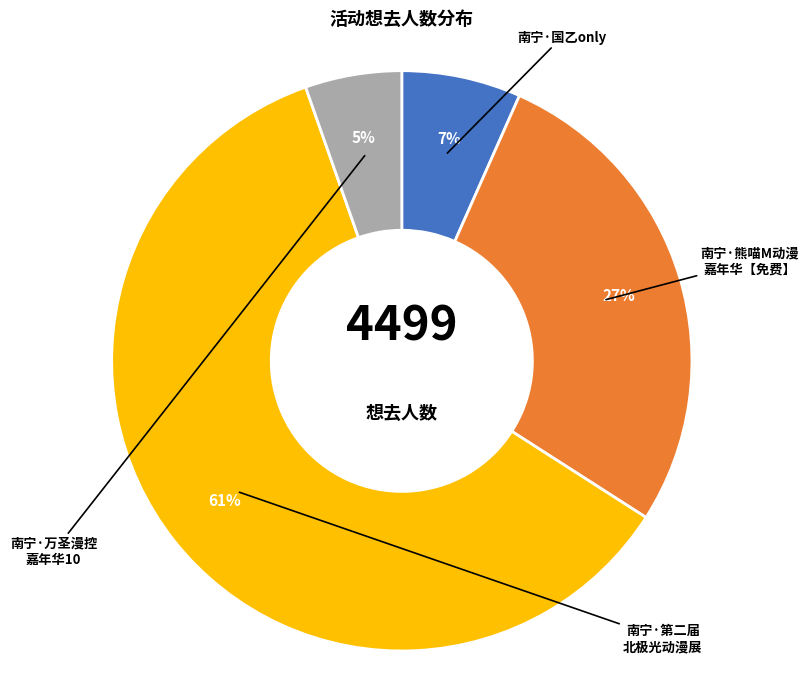

Count the number of slices in the pie.

4